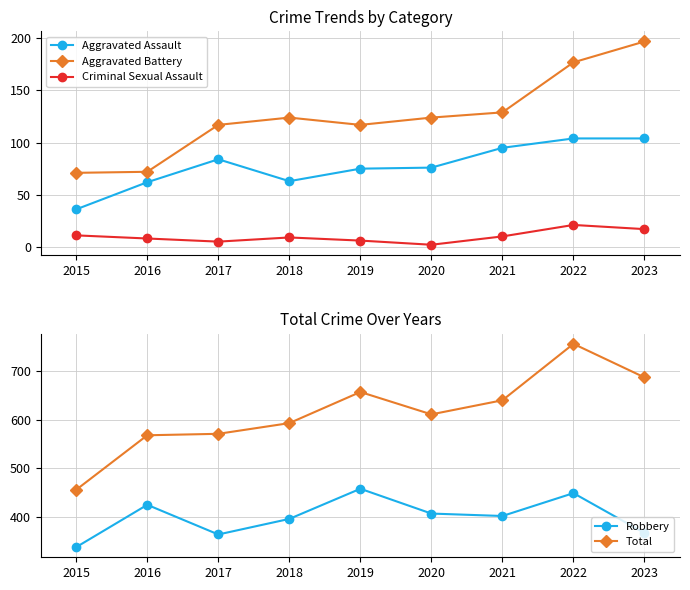

At which category does Robbery reach its first local valley?

2017